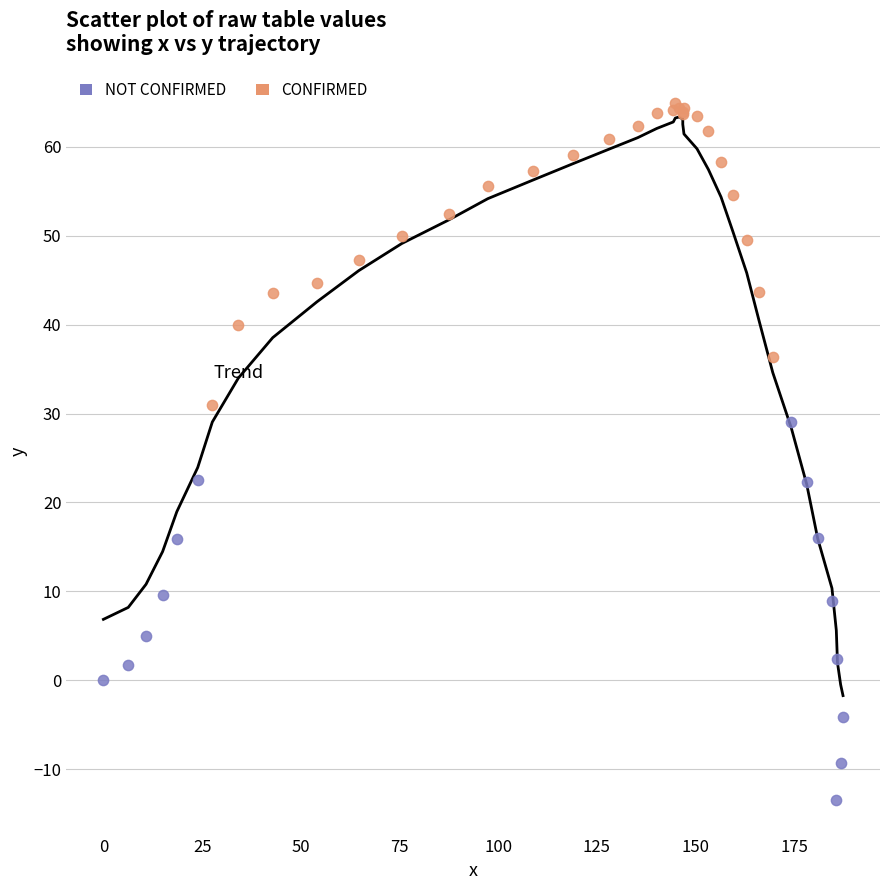

Which series reaches the minimum Y coordinate?

NOT CONFIRMED